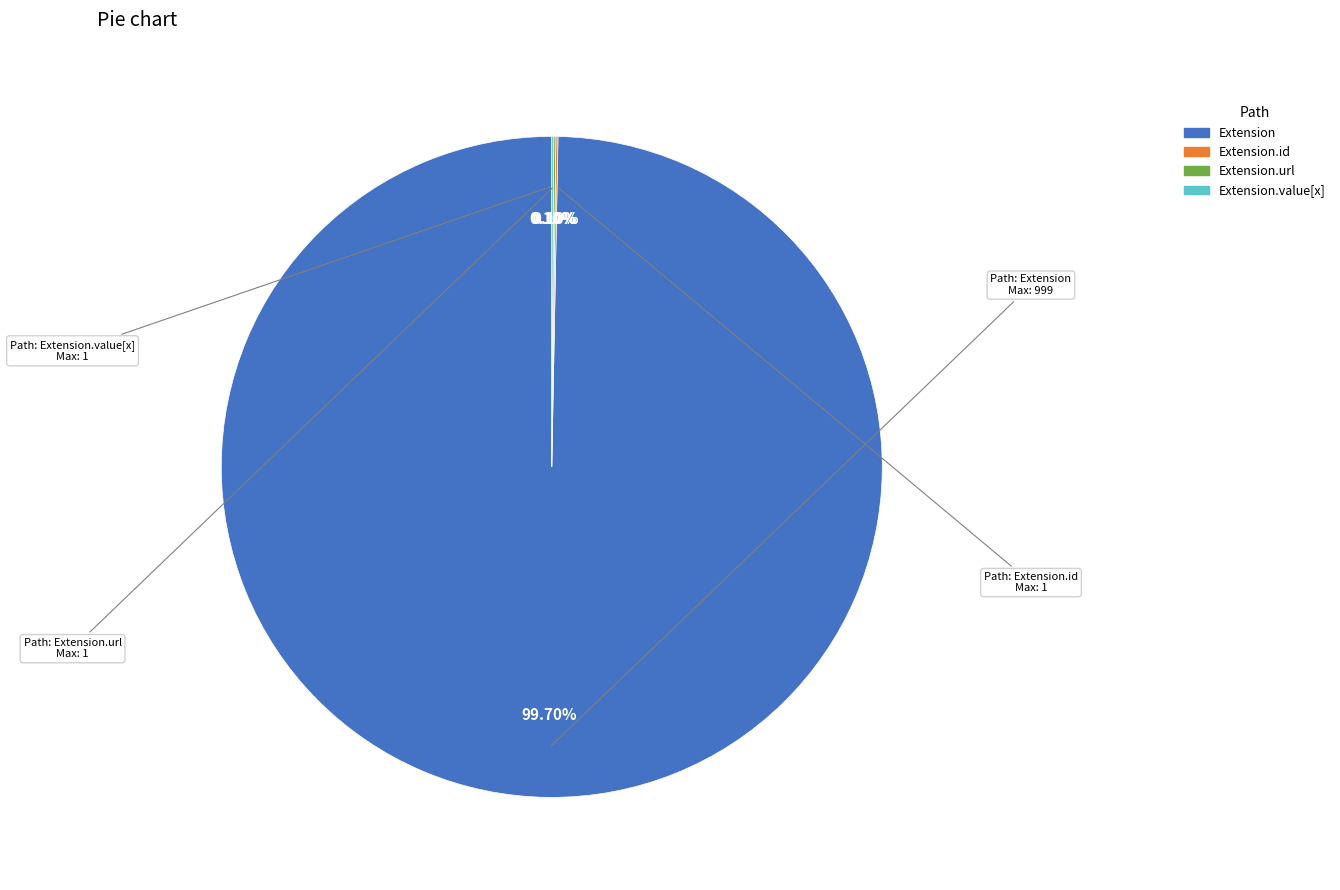

What is the largest slice in the pie chart?

Extension